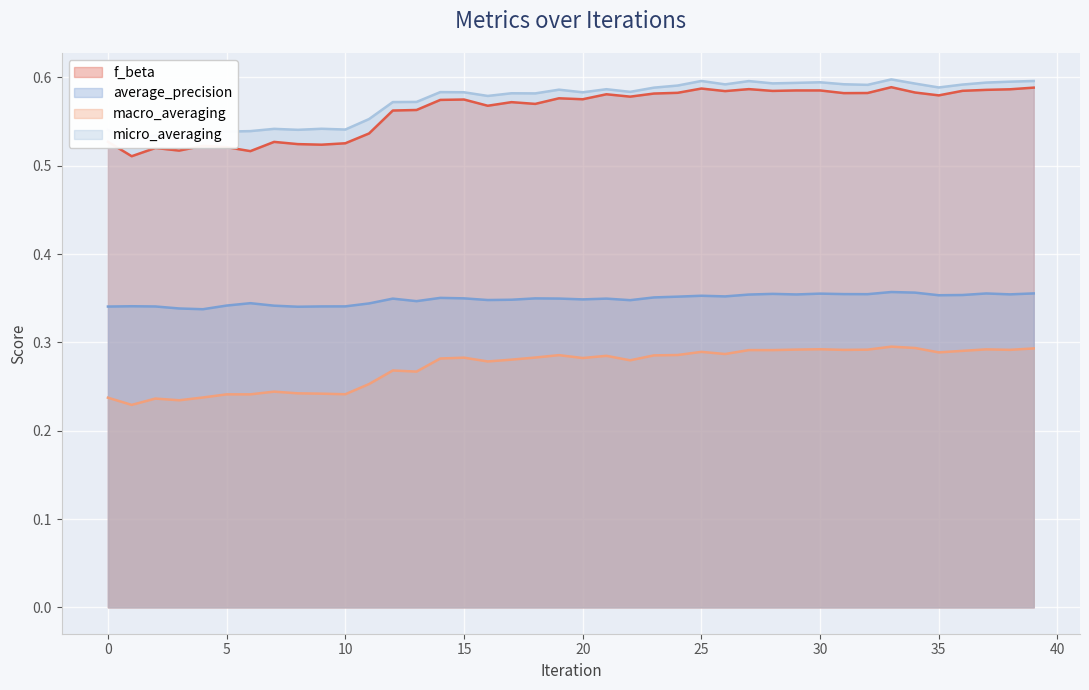

At which category is the sum across all series the highest?

33